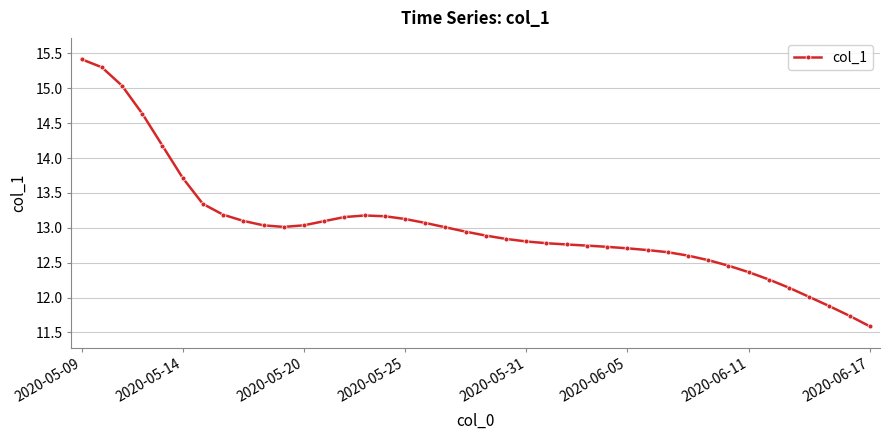

How many distinct data groups are displayed?

1